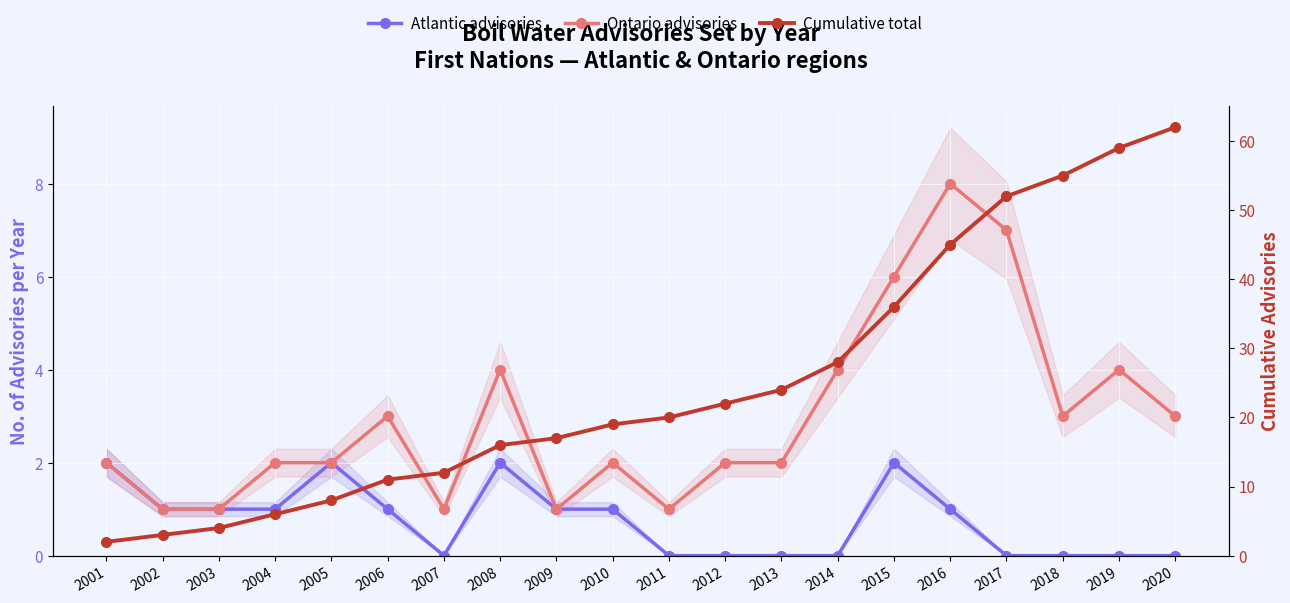

The value of Atlantic advisories at 2003 is 1. True or false?

True